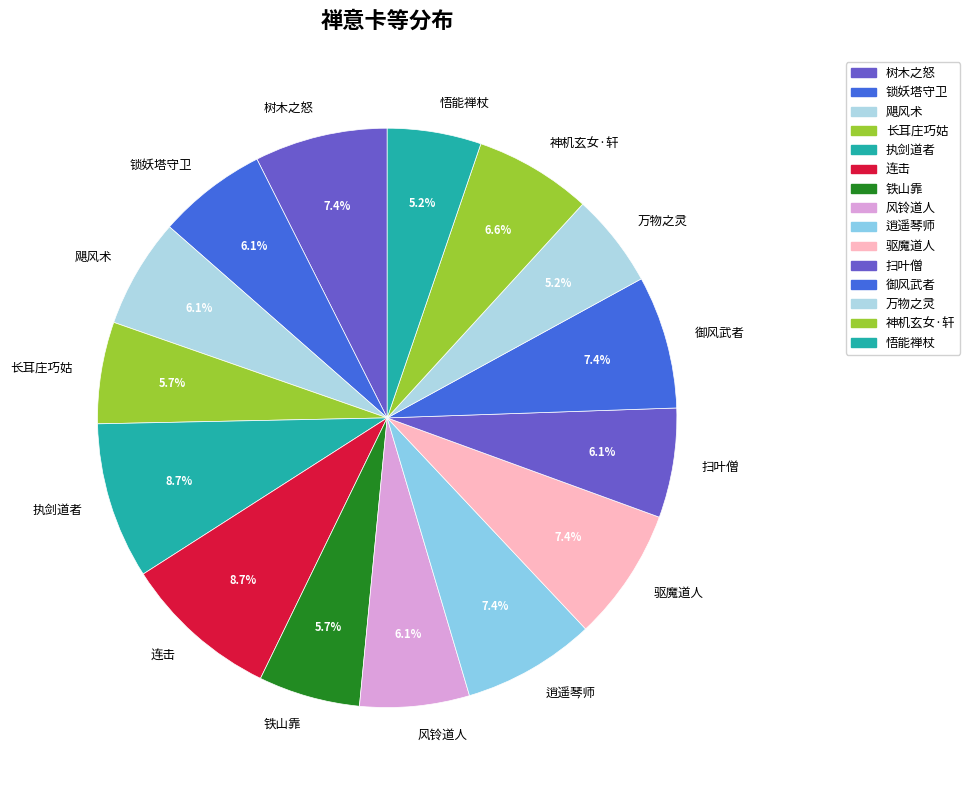

What portion of the pie excludes 万物之灵?

94.8%